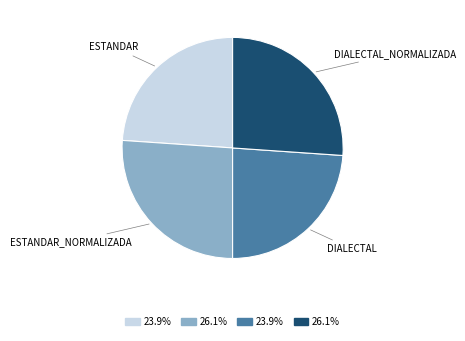

Is there a majority slice in this chart?

No